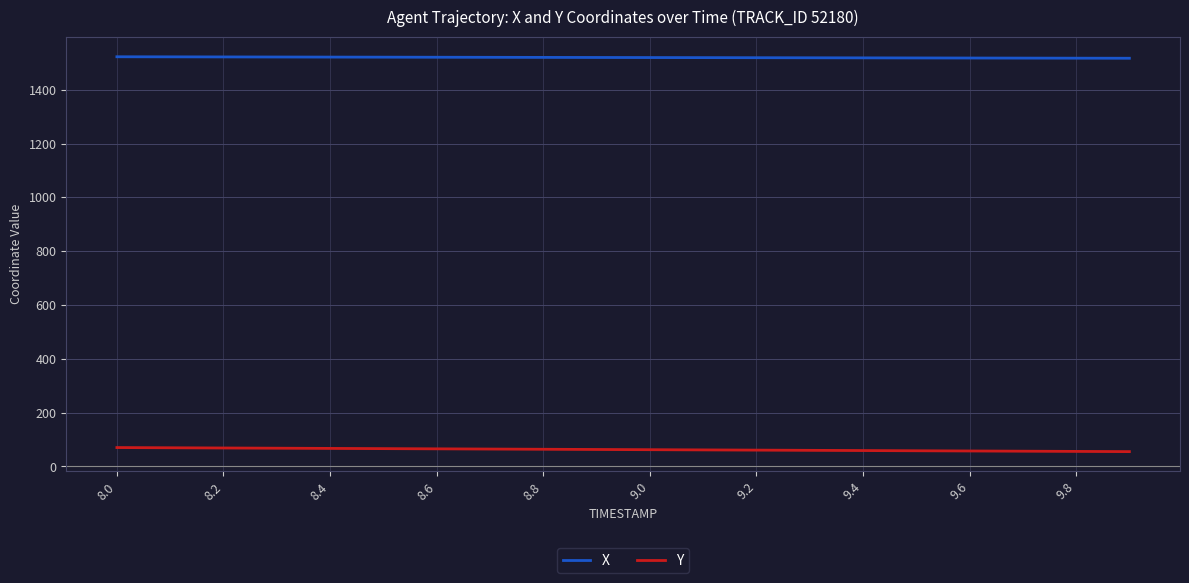

At how many categories does at least one series exceed 846?

20